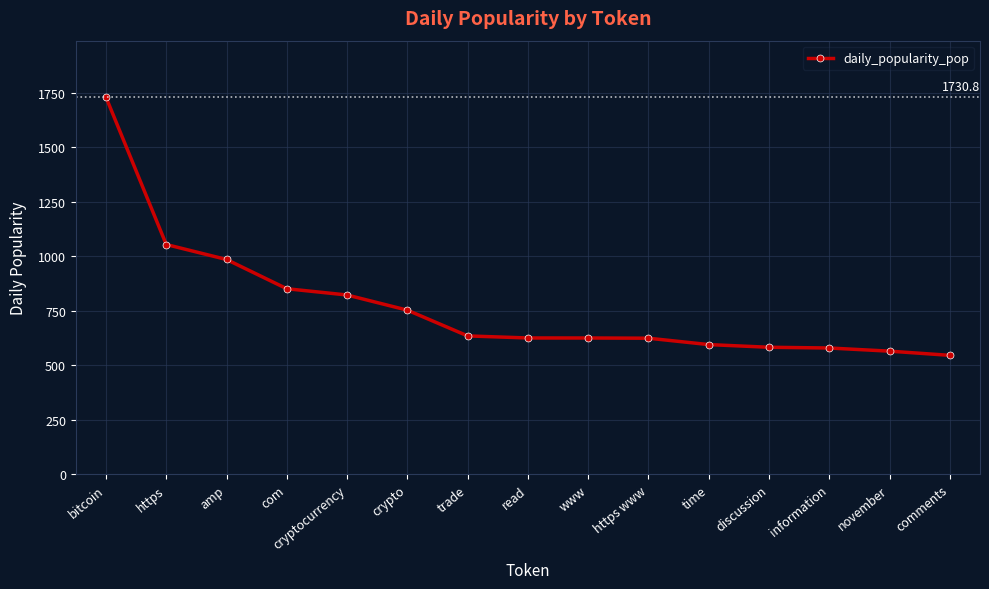

Does the chart have visible grid lines?

Yes